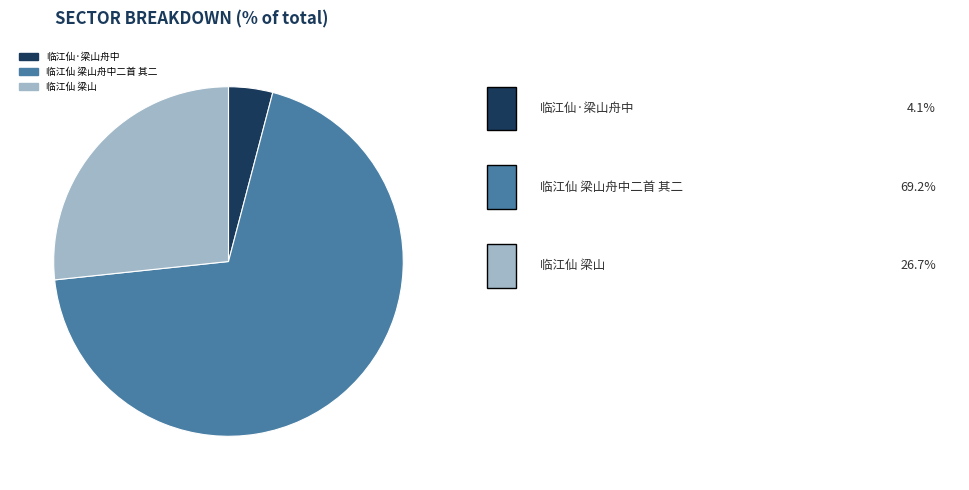

How many slices are in this pie chart?

3